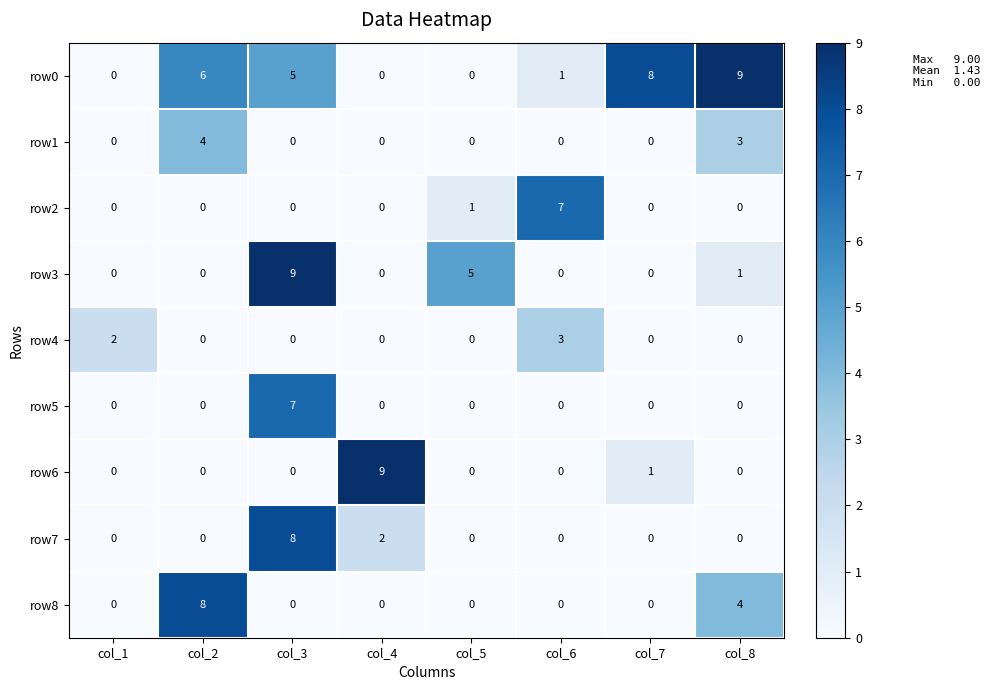

What is the difference between the highest and lowest values at col_7?

8